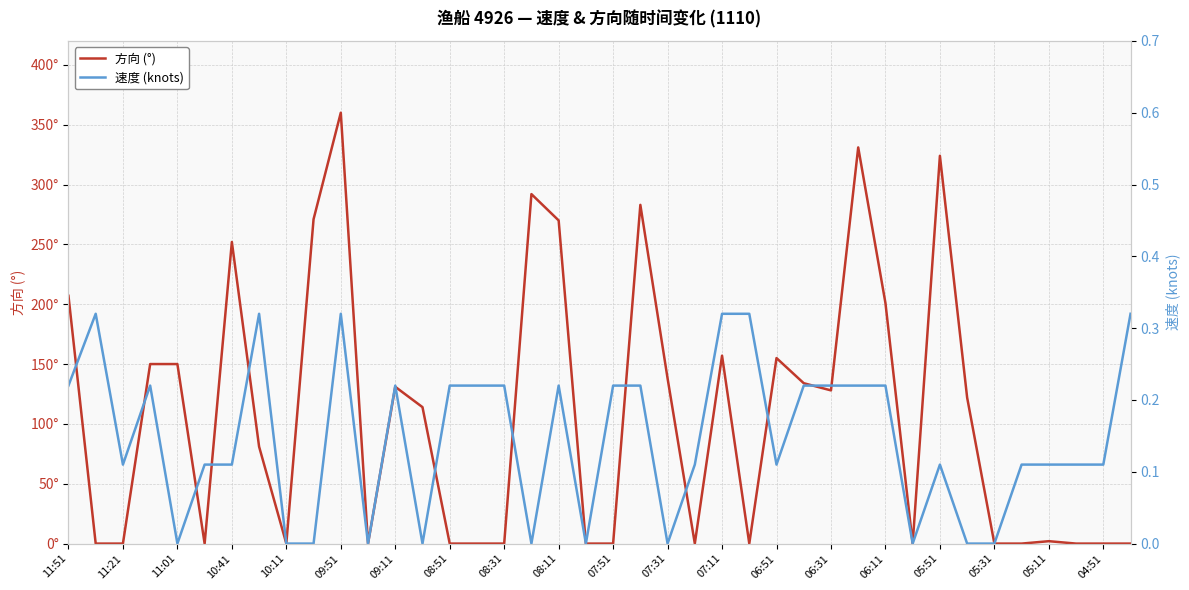

Is it true that 方向 (°) equals 331.0 at 29?

True